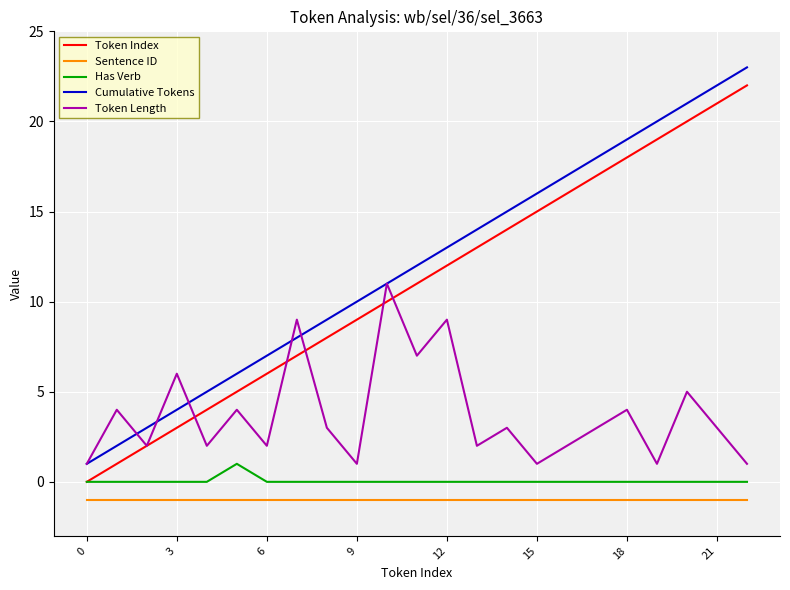

What is the greatest value displayed?

23